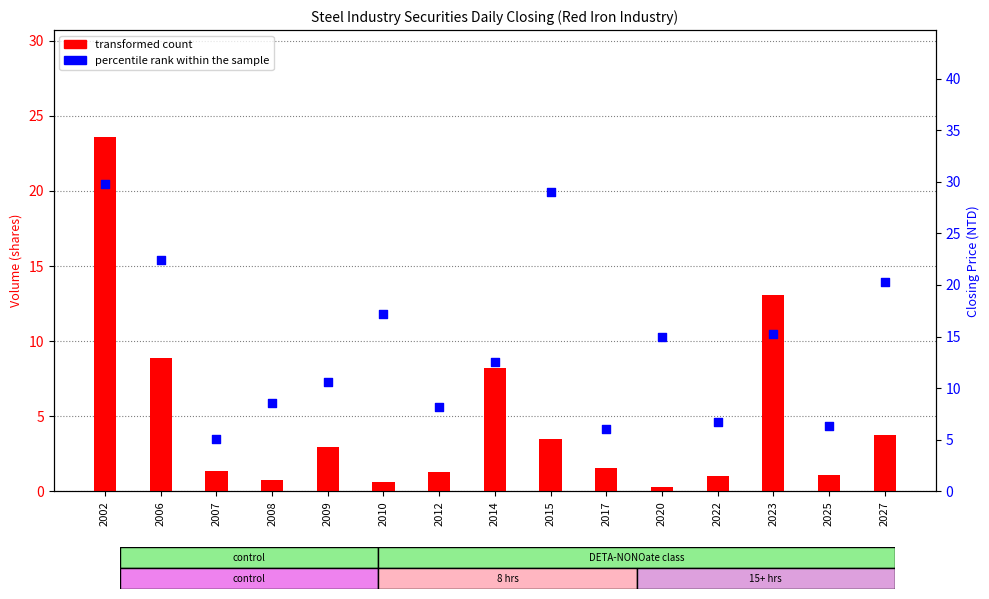

What are all the series names shown in the legend?

transformed count, percentile rank within the sample